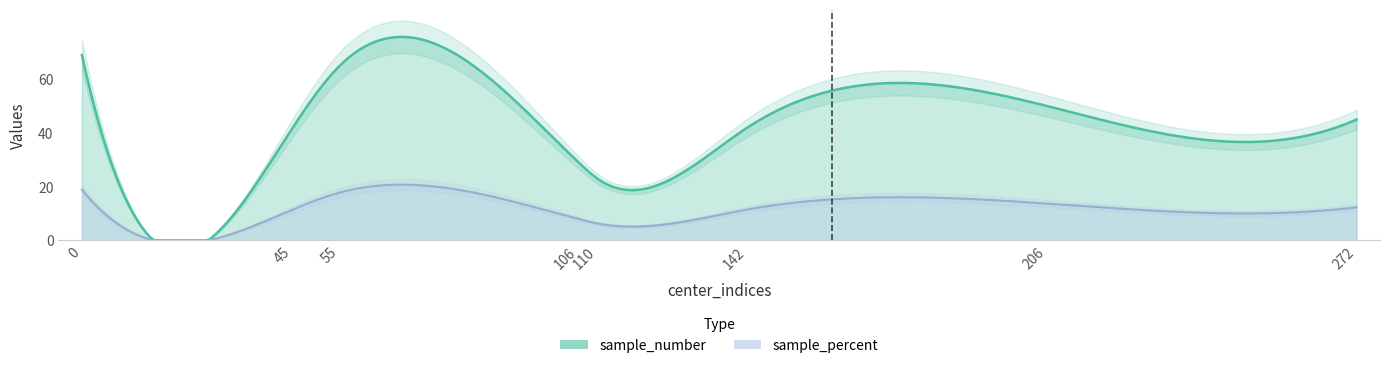

What is the average value of the sample_percent series?

12.5